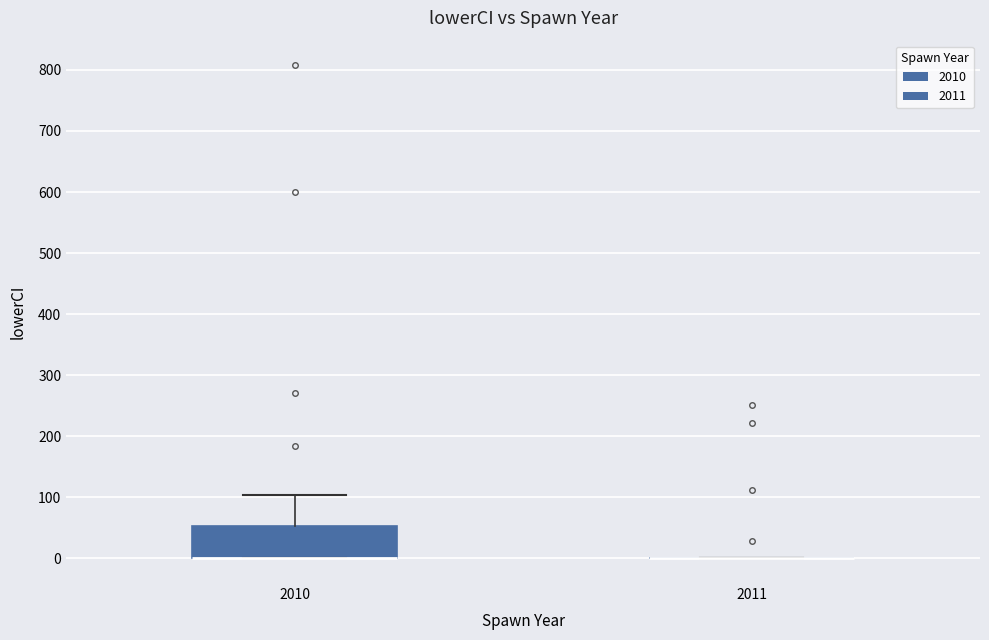

Reading left to right, read every box against the y-axis: the position of its median line, the range the box covers, and the ends of its whiskers. The values are not printed on the chart, so give them approximately, as read against the axis.

2010: median 0 (drawn on the box's lower edge), box 0 to 50, whiskers 0 to 100
2011: box collapsed to a line at 0, whiskers 0 to 0